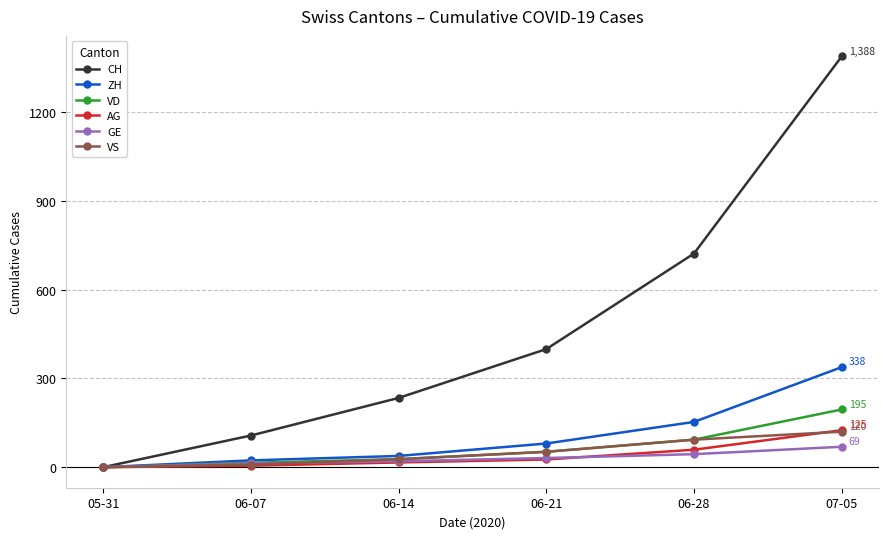

The VS series shows 93 at 06-28. True or false?

True